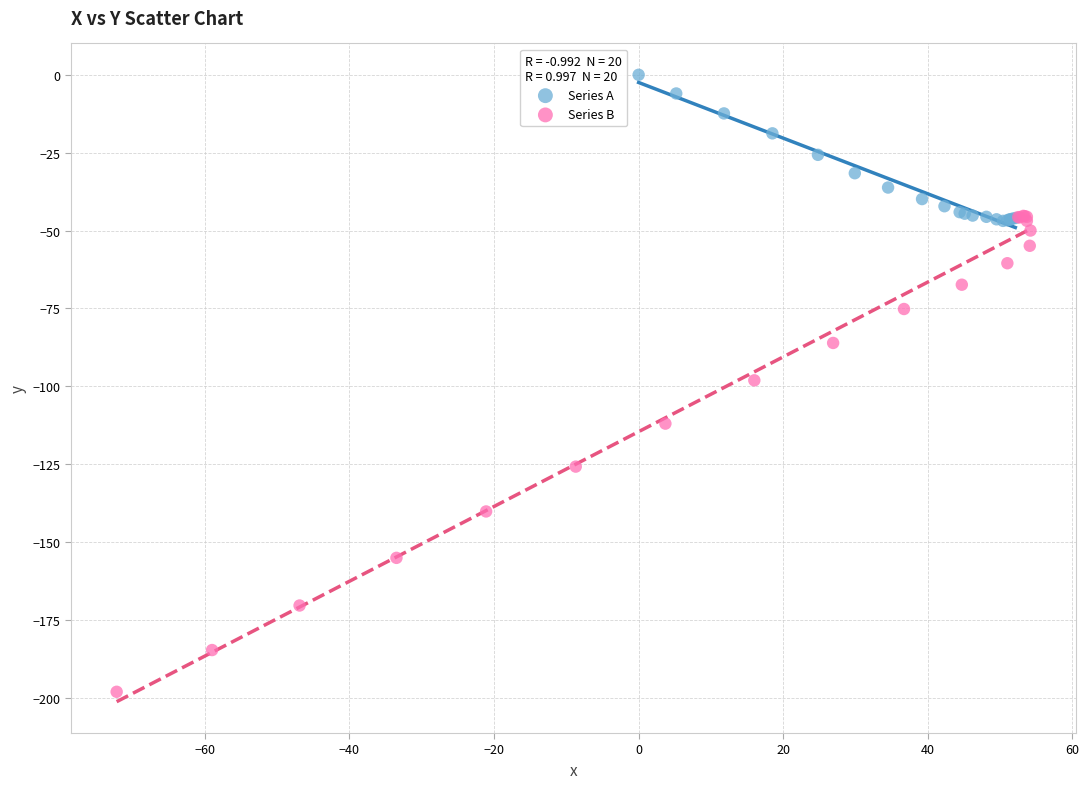

Which series reaches the maximum Y coordinate?

Series A